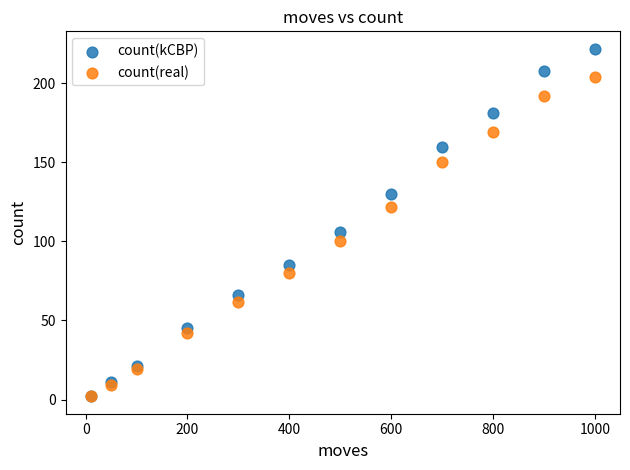

Across all series, what Y value is closest to 112?

106